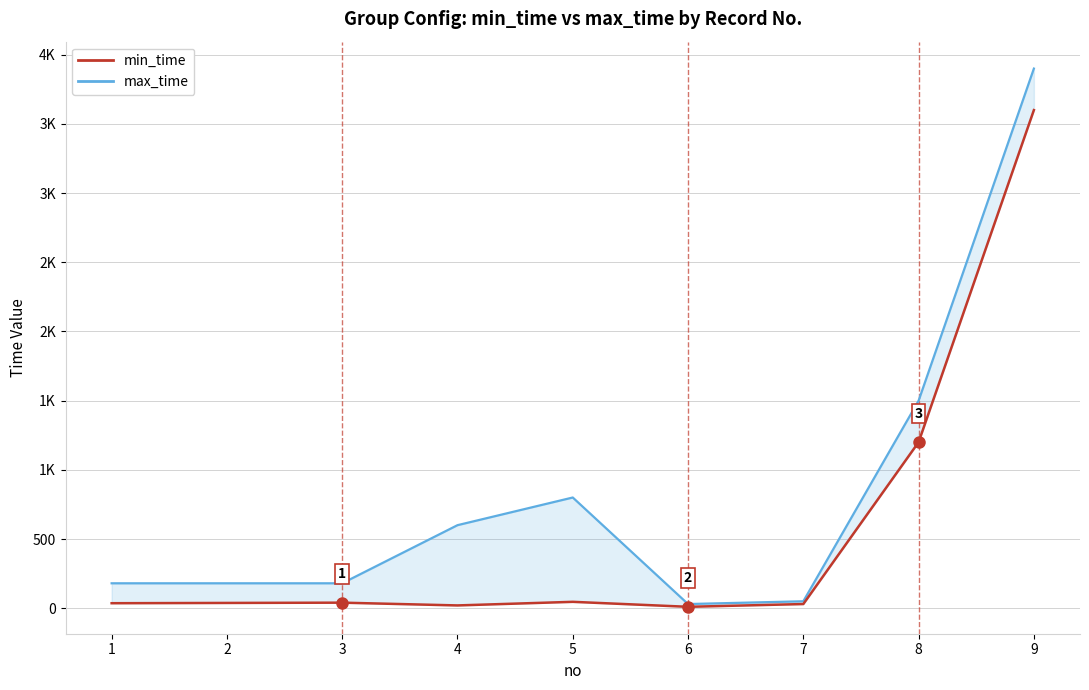

What is the average value of the min_time series?

558